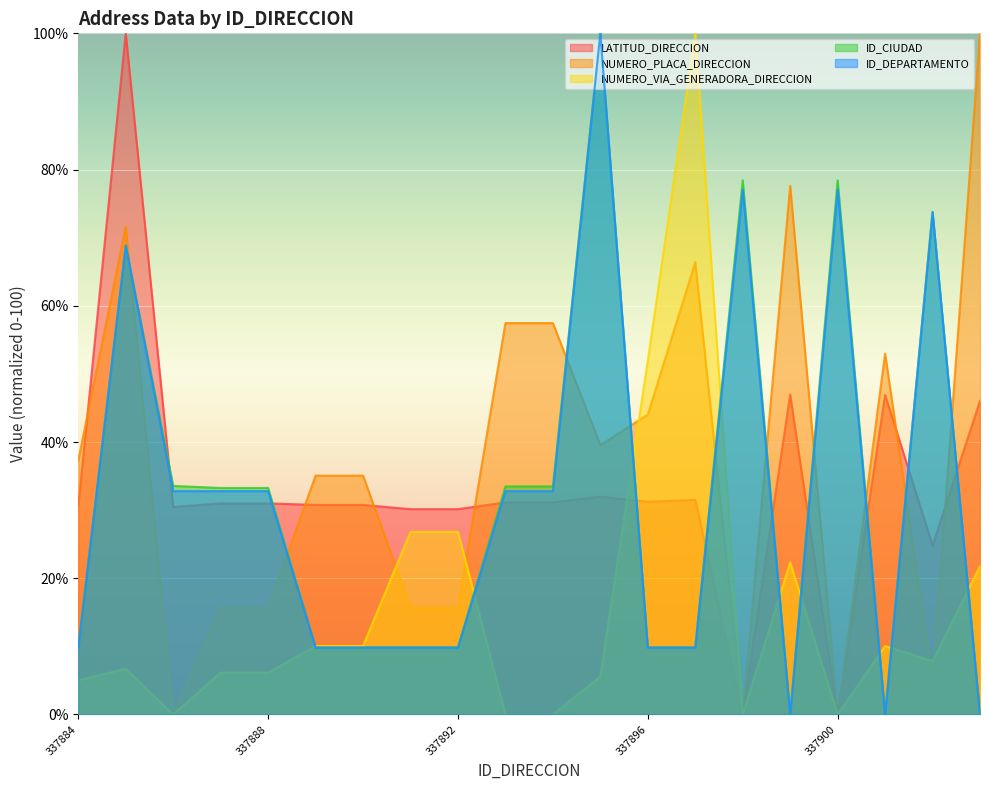

What is the difference between the highest and lowest values at 337886?

33.6